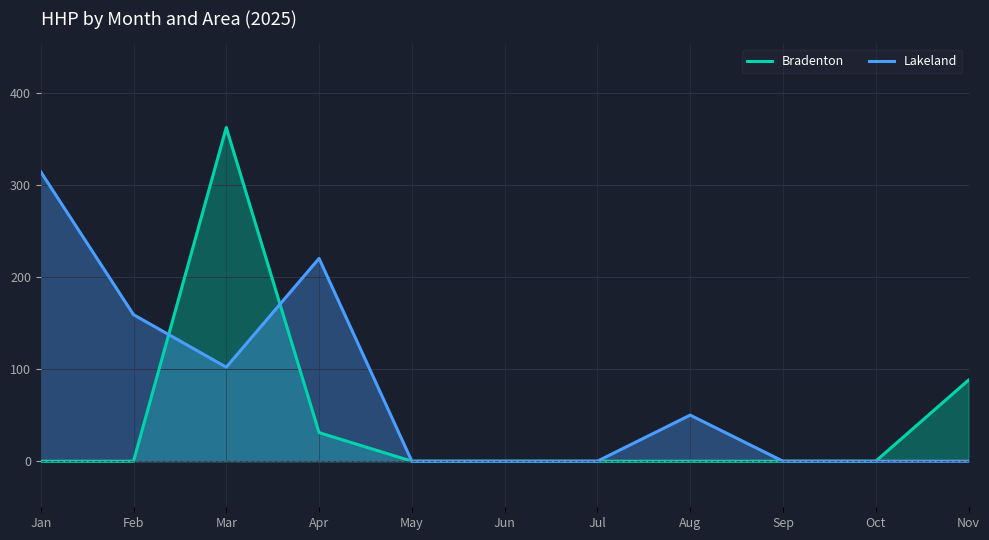

Is it true that Bradenton equals -154 at Aug?

False